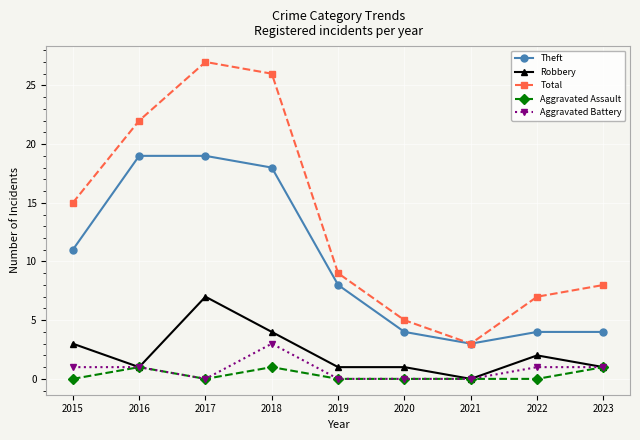

Does the chart have visible grid lines?

Yes